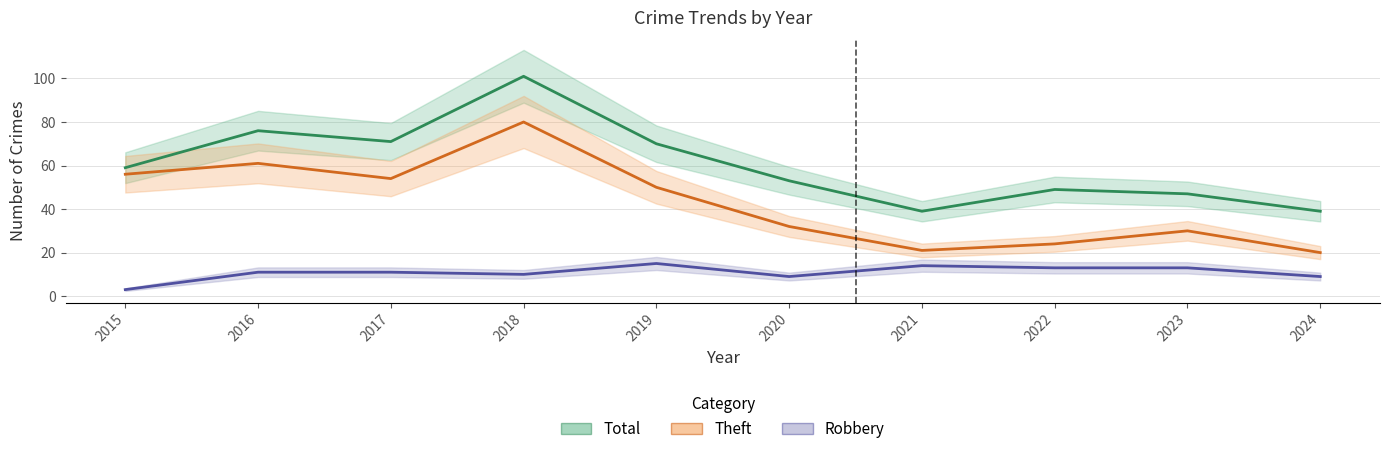

Which series changed the most between 2015 and 2016?

Total